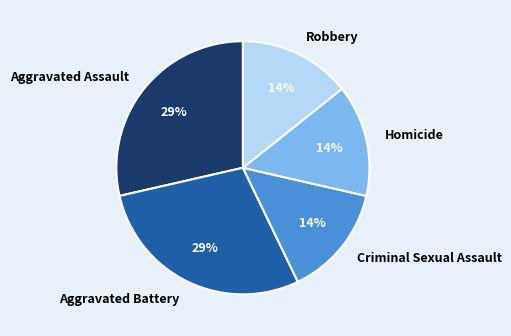

How many segments does this pie chart have?

5